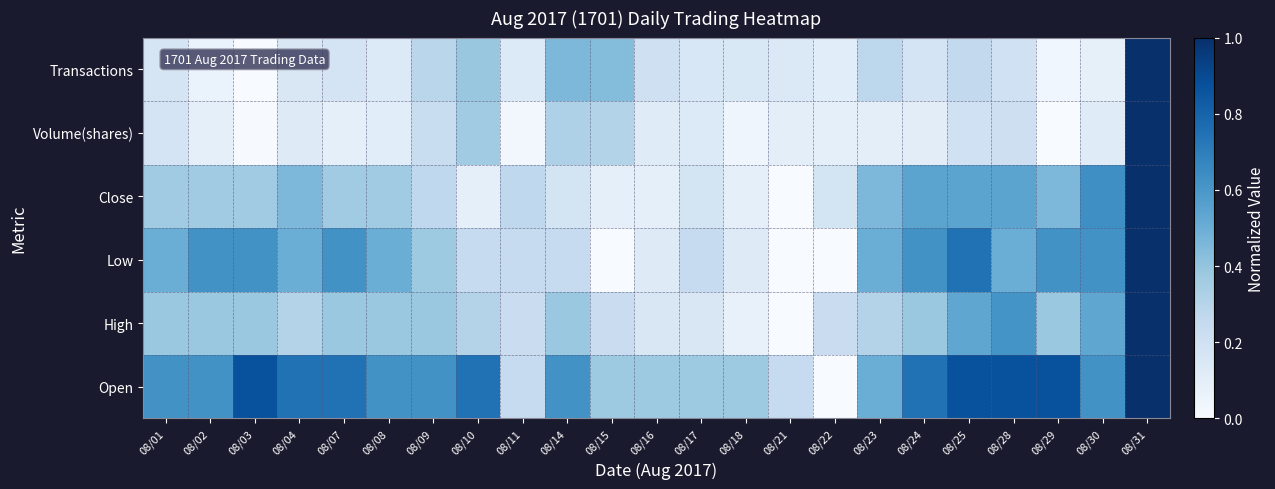

At how many categories does at least one series exceed 0?

23